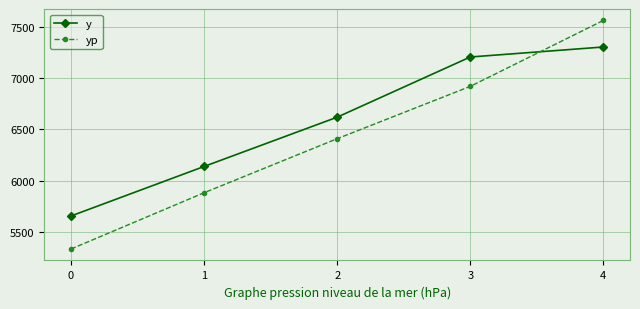

What is the sum of all y values?

32927.0